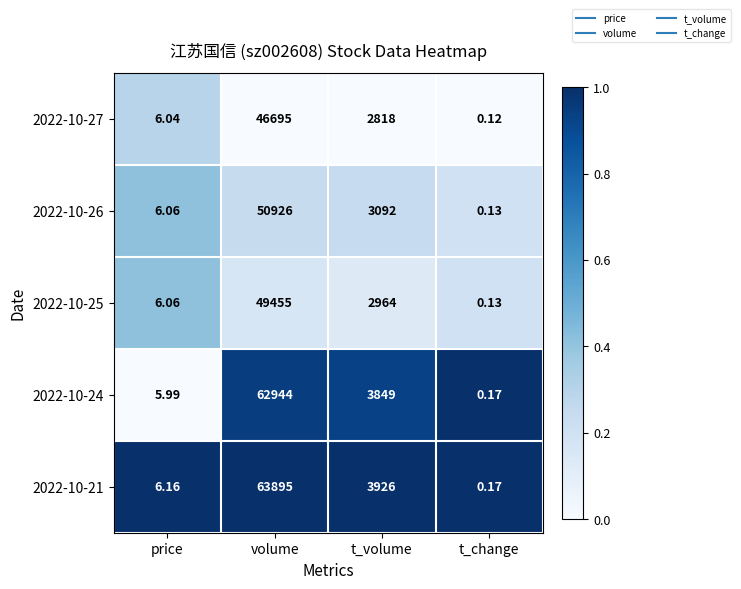

Is the value of 2022-10-24 at price greater than the value of 2022-10-27 at volume?

No